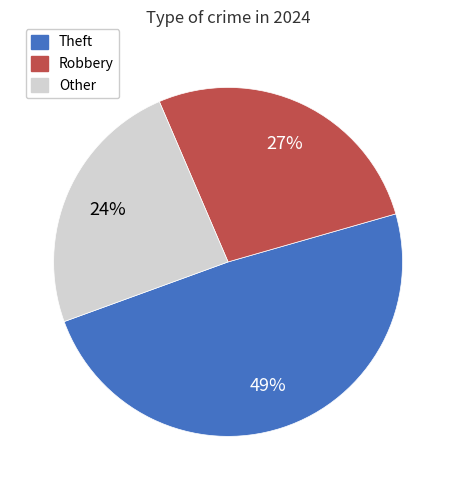

Does any single category account for the majority?

No